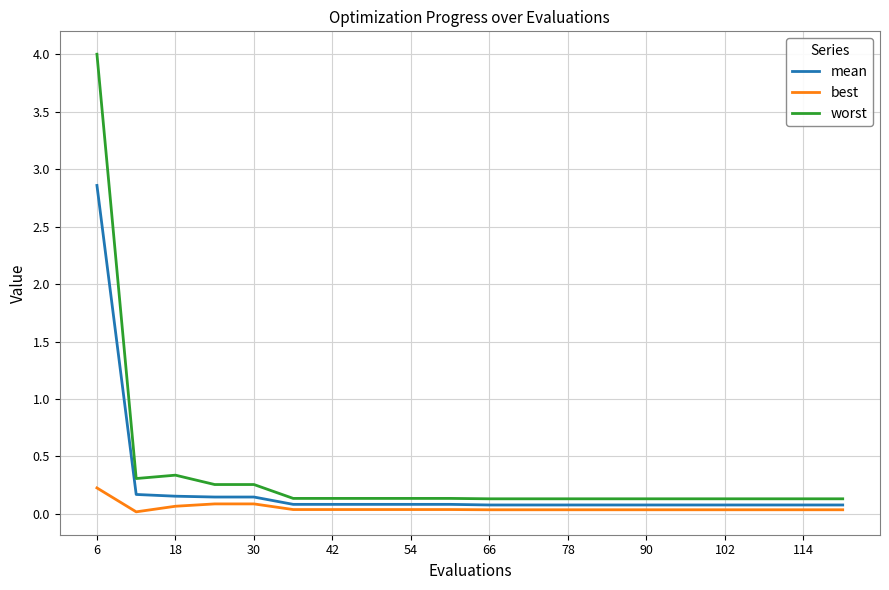

True or false: best and worst cross at least once.

False